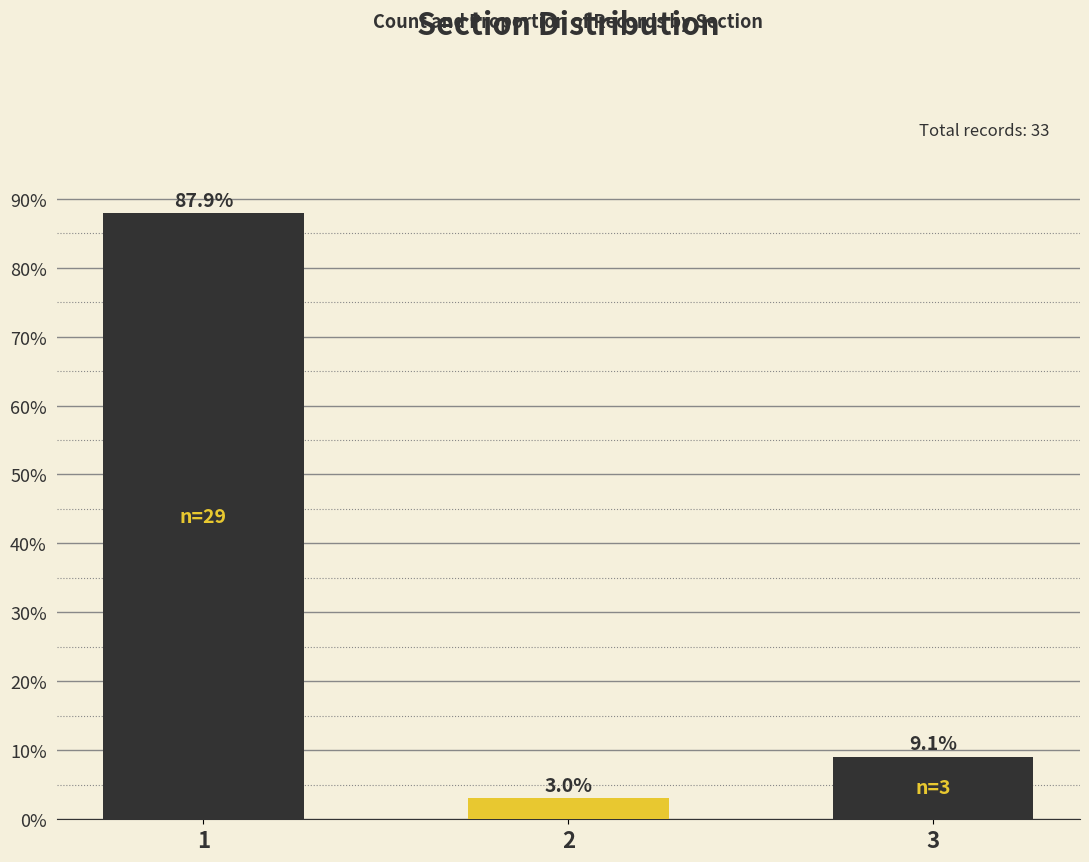

Between 2 and 1, which is larger?

1